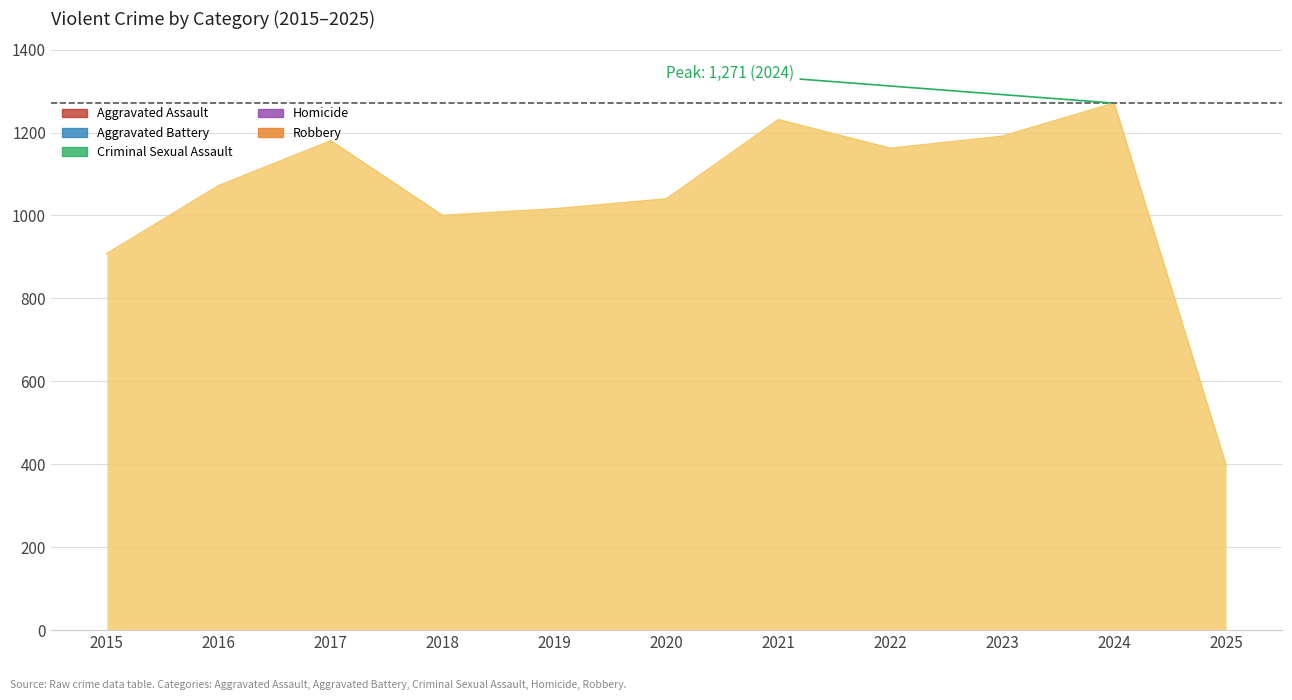

How many lines are shown in the chart?

5